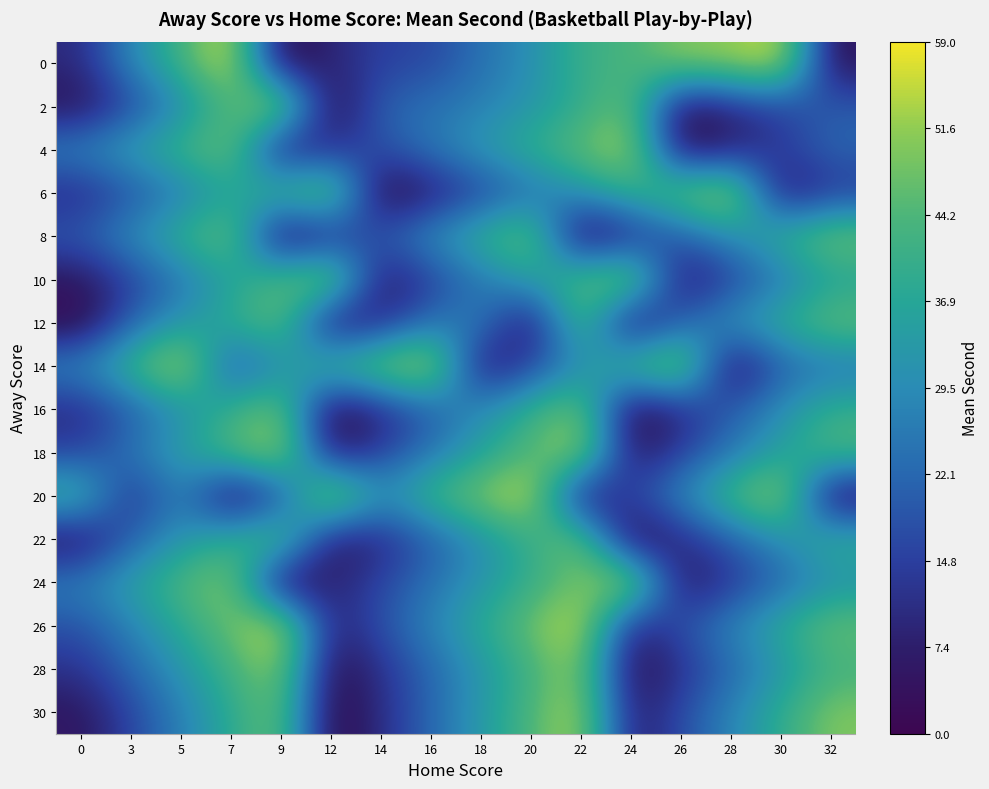

Which label corresponds to the largest value in the chart?

7